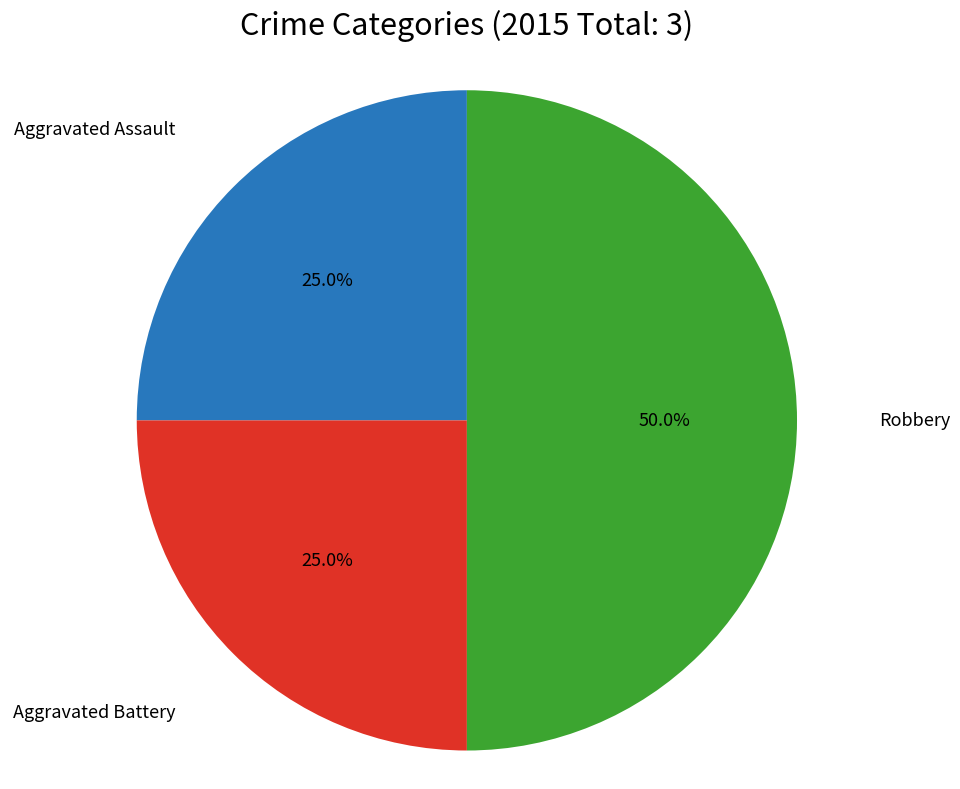

Rank the categories by value from highest to lowest.

Robbery, Aggravated Assault, Aggravated Battery